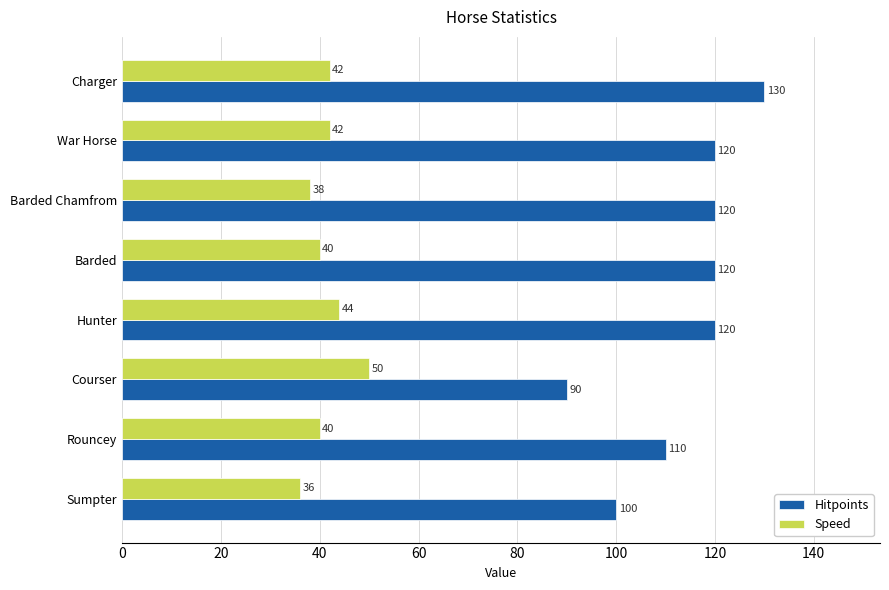

List the series in order of their peak value, lowest first.

Speed, Hitpoints